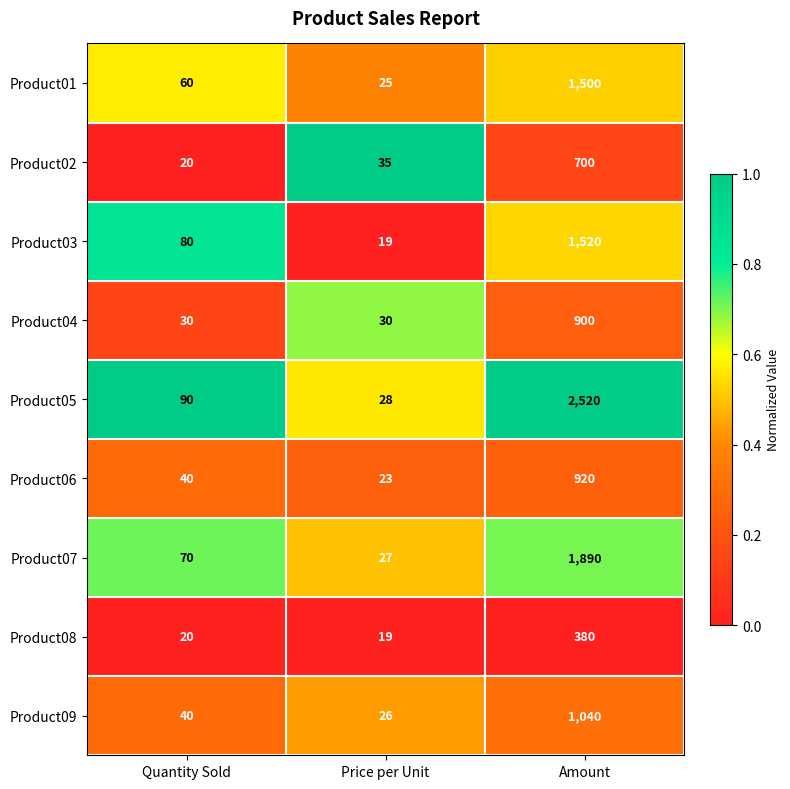

What is the difference between the Product07 values at Price per Unit and Quantity Sold?

43